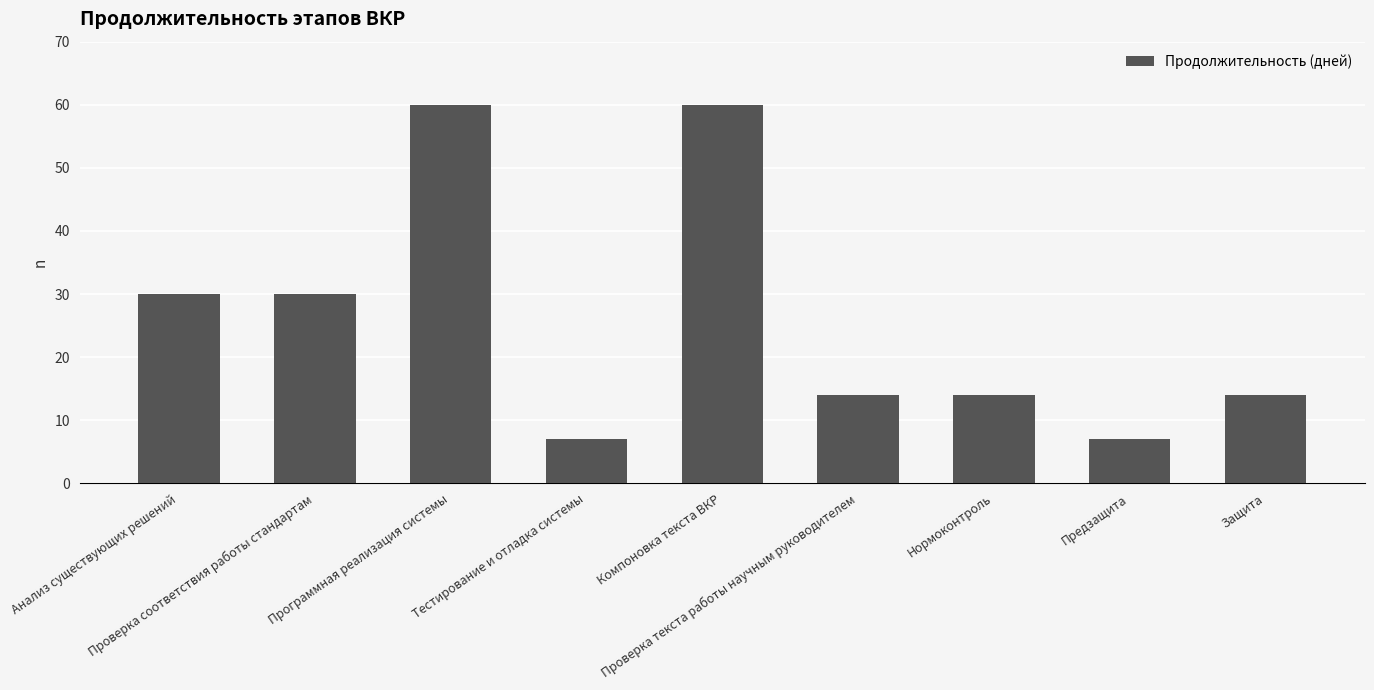

Is it true that the value at Защита is 23?

False